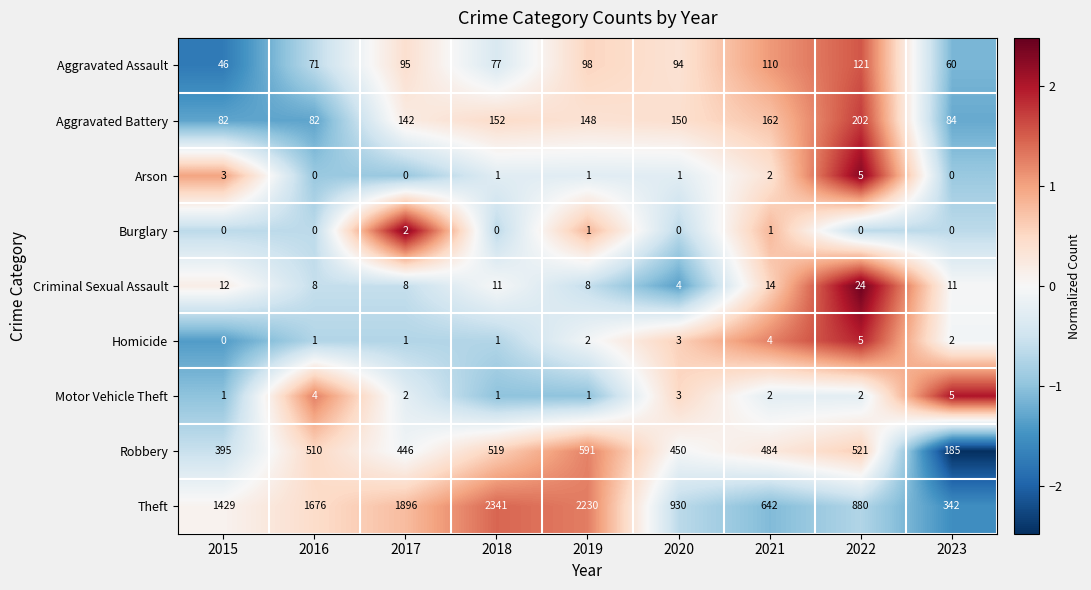

True or false: Burglary has a value of 1 at 2019.

True